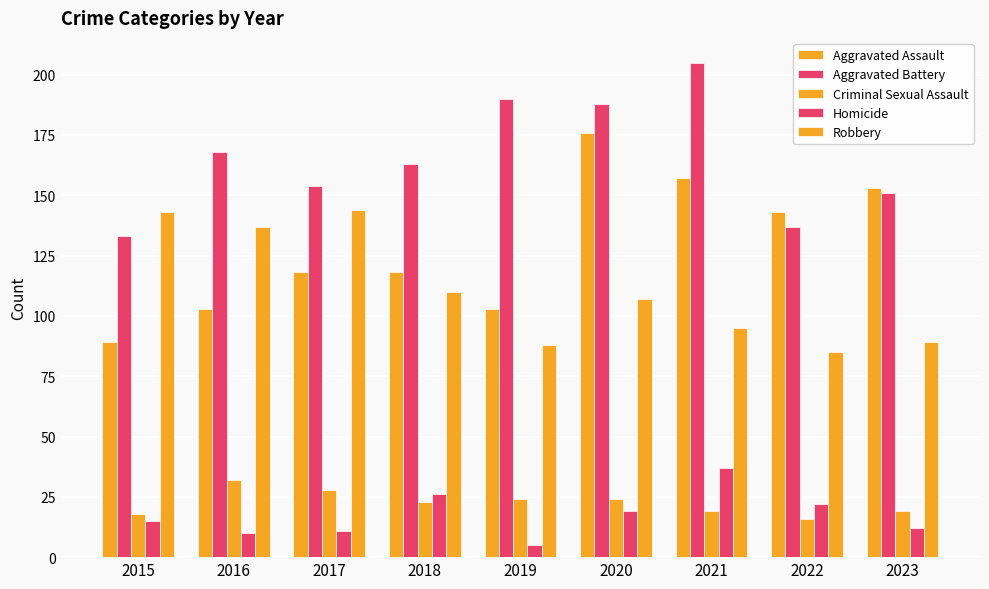

Count the number of categories in the chart.

9